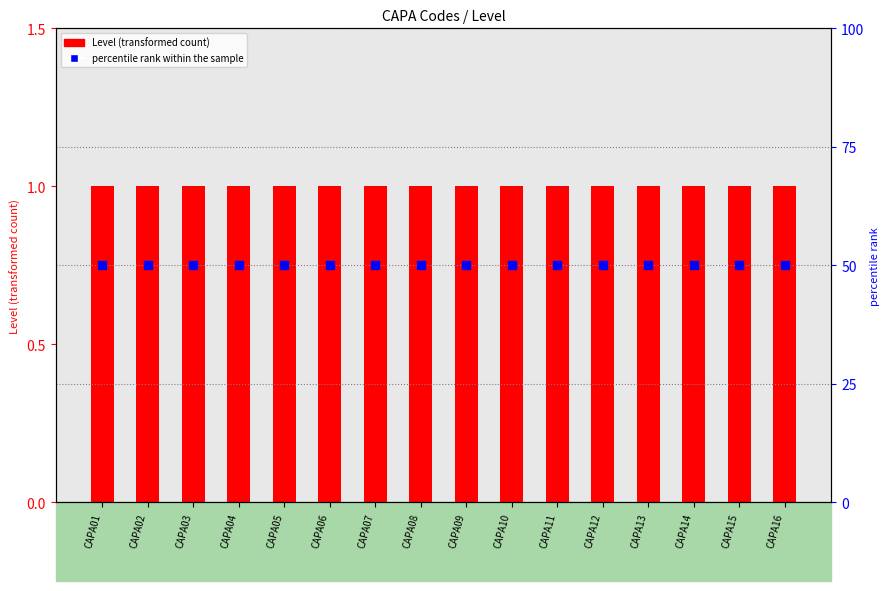

Is the value of percentile rank within the sample at CAPA16 greater than the value of Level at CAPA12?

Yes